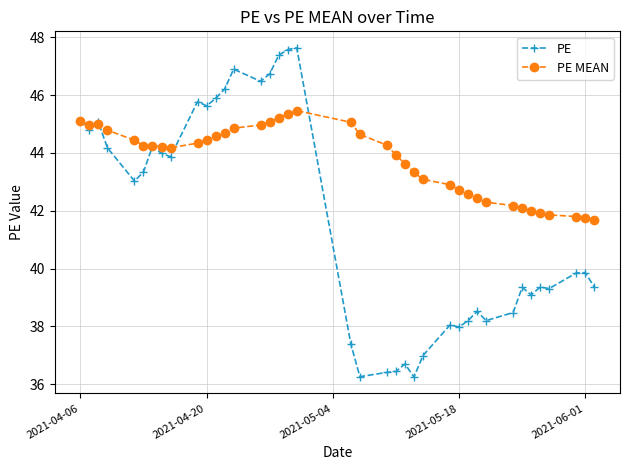

What is the maximum value for PE MEAN?

45.5